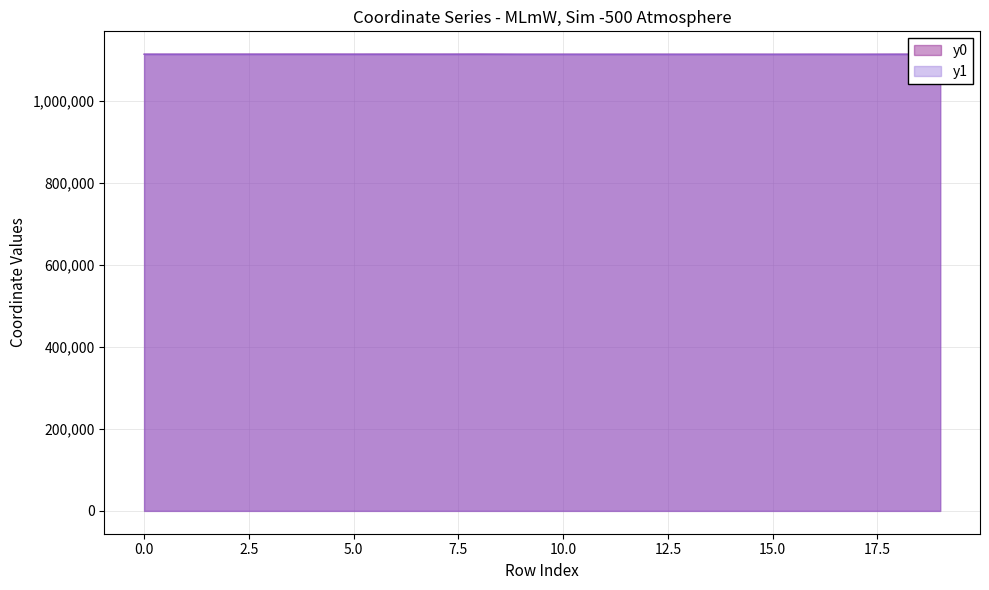

The y0 series shows 1113101.1 at 4. True or false?

True